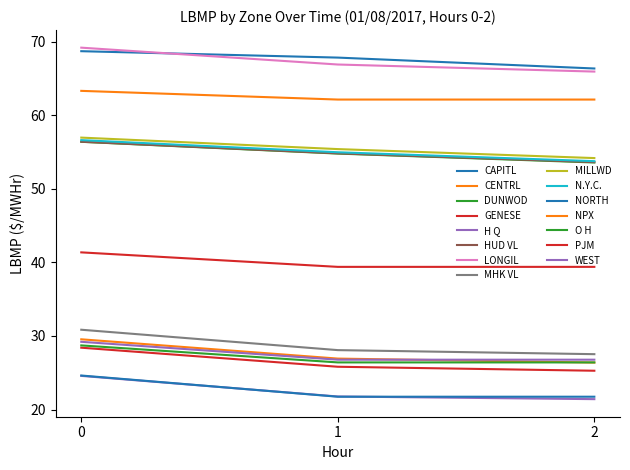

How many lines are shown in the chart?

15